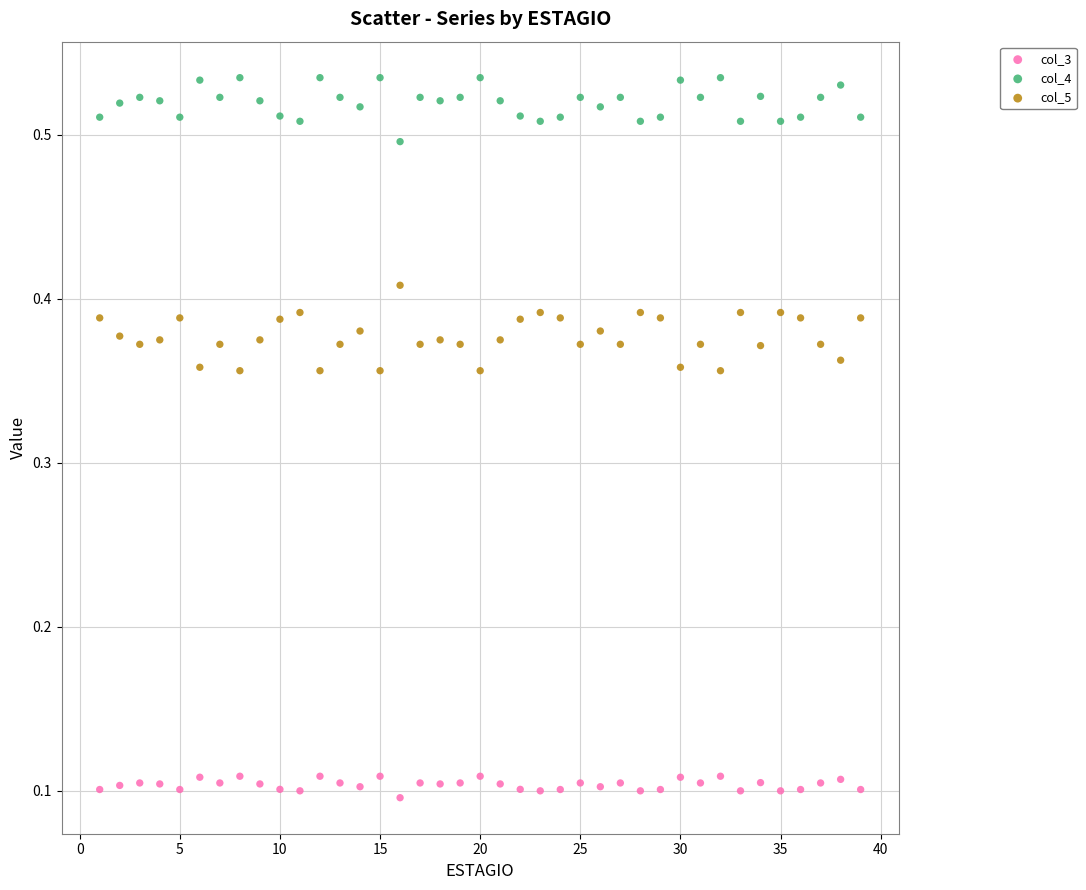

Which series contains the lowest Y value?

col_3